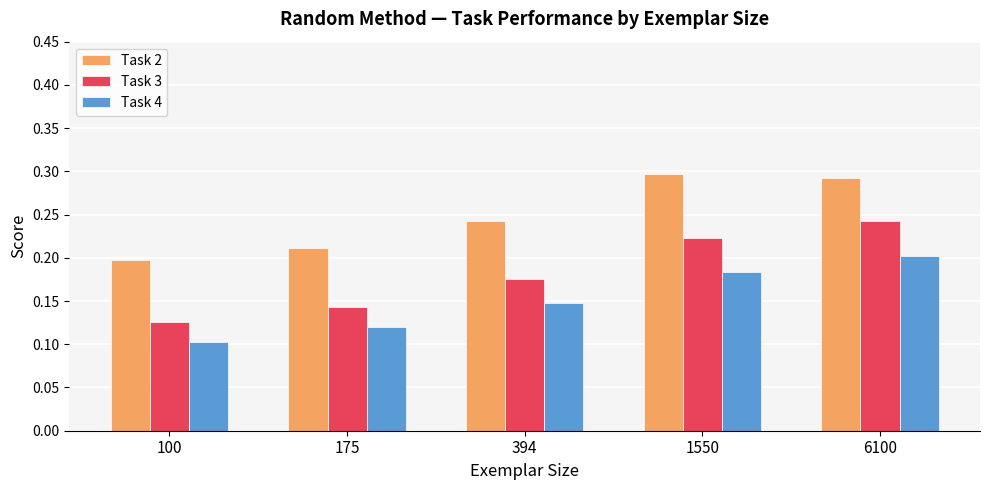

The Task 4 series shows 0.1 at 100. True or false?

True